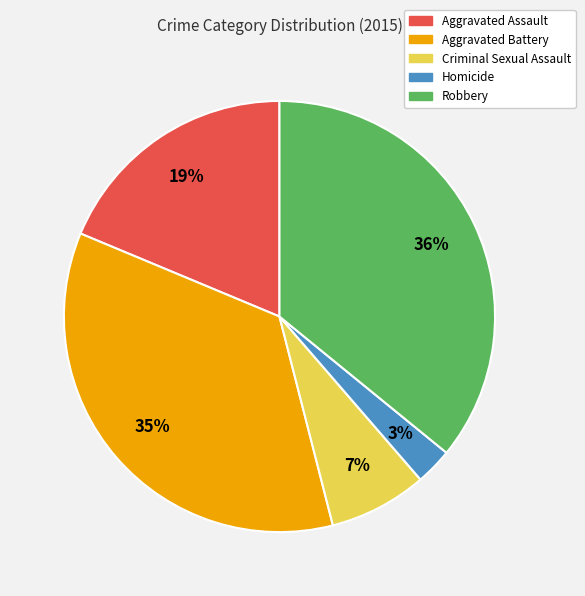

To the nearest percent, what portion does Aggravated Battery represent?

35%